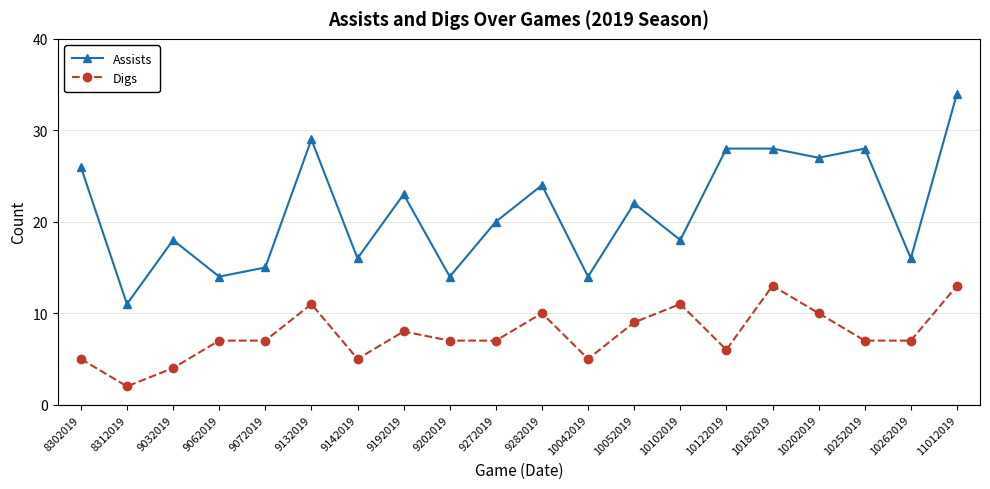

Reading left to right, extract all data points from this chart.

Assists: 26	11	18	14	15	29	16	23	14	20	24	14	22	18	28	28	27	28	16	34
Digs: 5	2	4	7	7	11	5	8	7	7	10	5	9	11	6	13	10	7	7	13